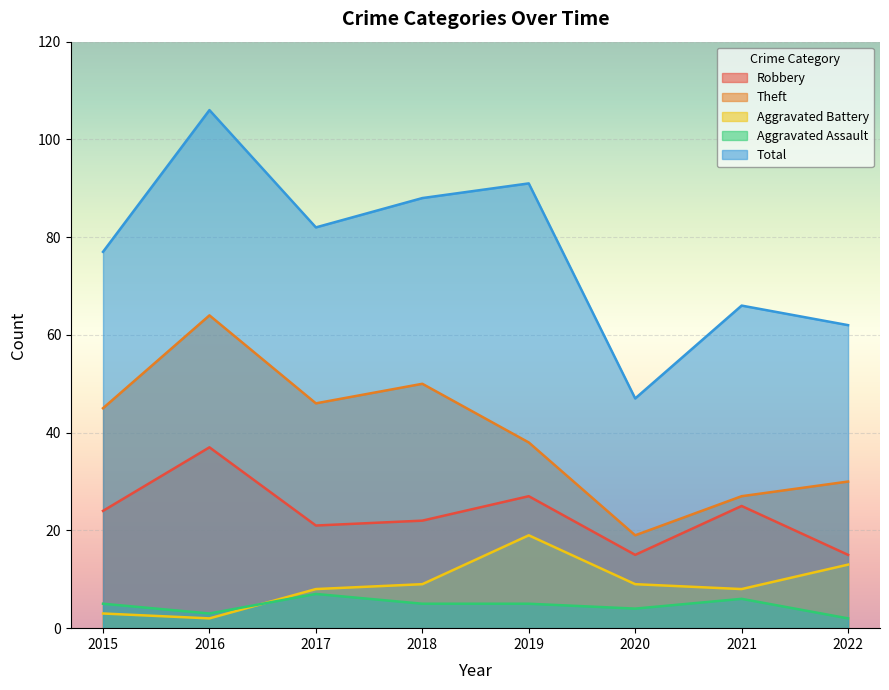

Reading left to right, extract all data points from this chart.

Robbery: 24	37	21	22	27	15	25	15
Theft: 45	64	46	50	38	19	27	30
Aggravated Battery: 3	2	8	9	19	9	8	13
Aggravated Assault: 5	3	7	5	5	4	6	2
Total: 77	106	82	88	91	47	66	62